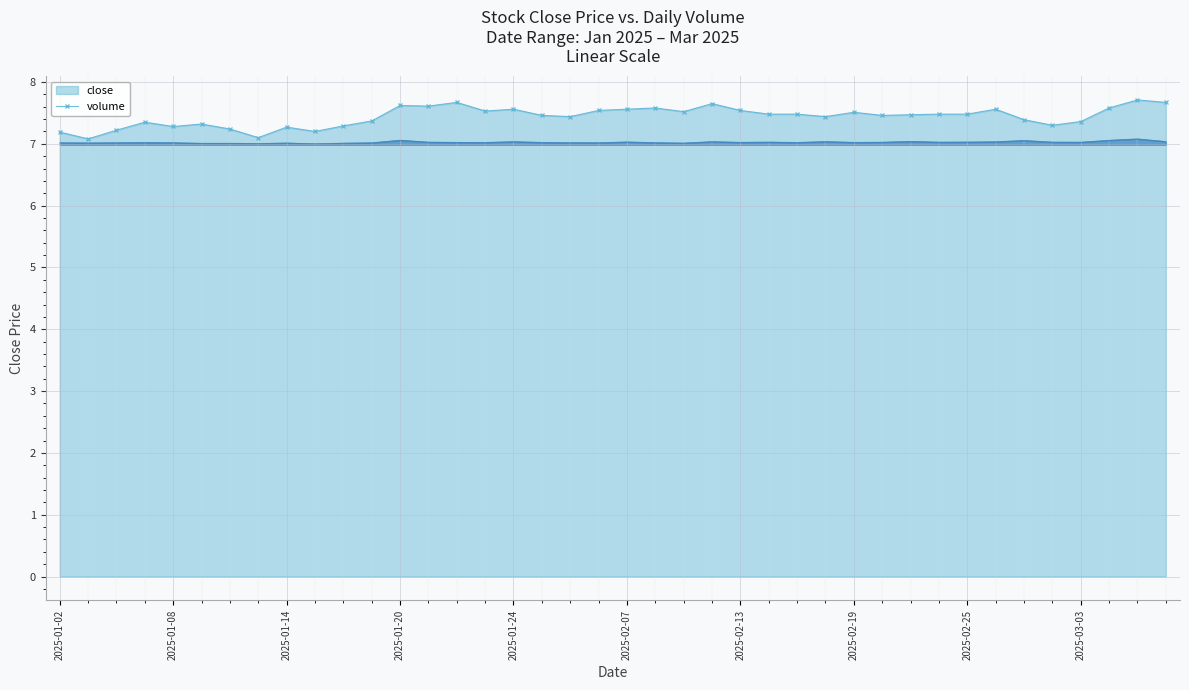

What is the difference between the second highest and second lowest values in the close series?

0.6